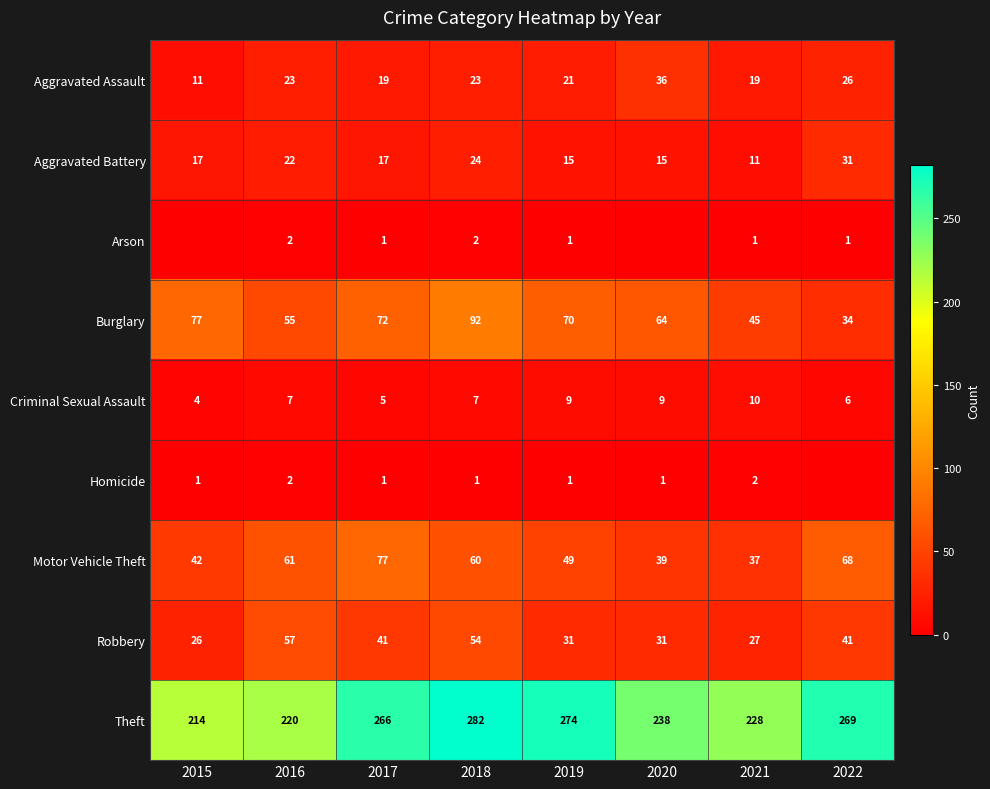

At how many categories does at least one series exceed 52?

8